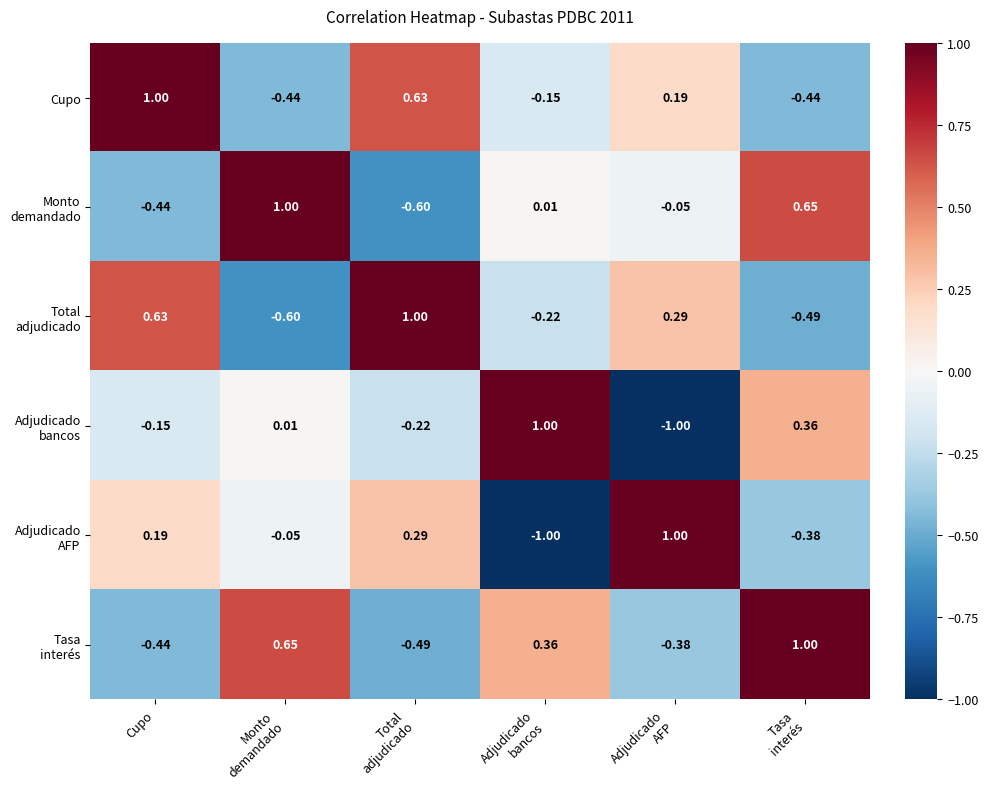

At which category is the sum across all series the highest?

Cupo